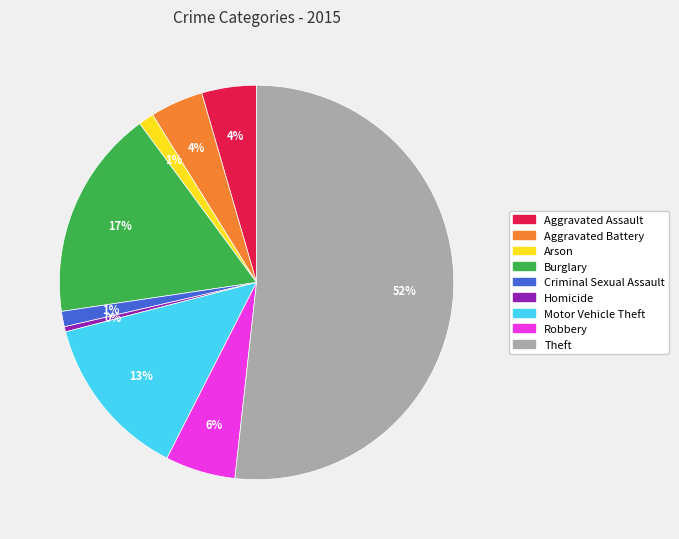

Is the sum of Criminal Sexual Assault and Homicide greater than half?

No